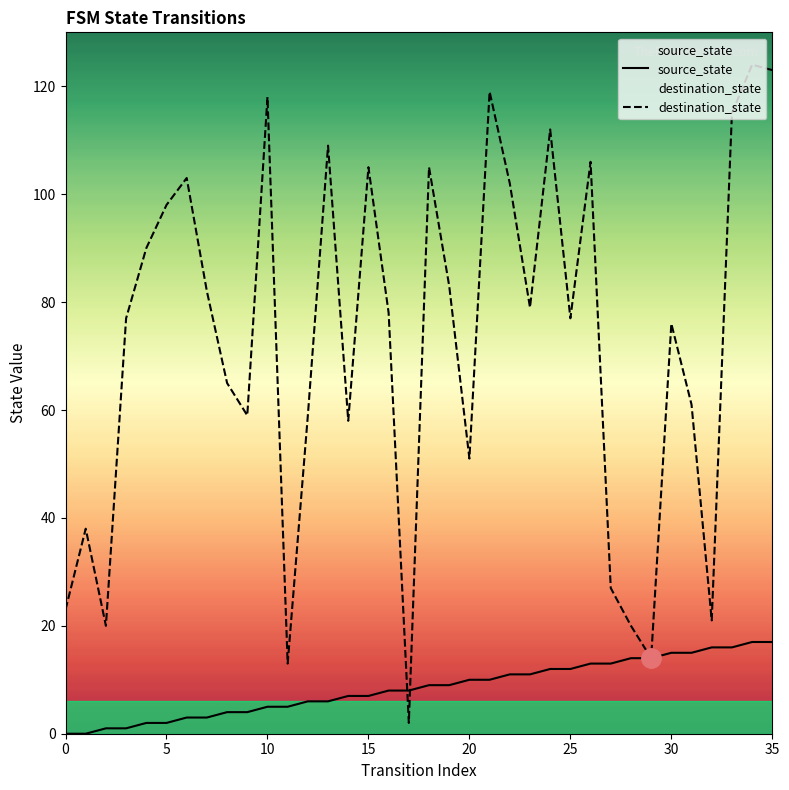

True or false: destination_state has a value of 8 at 29.

False